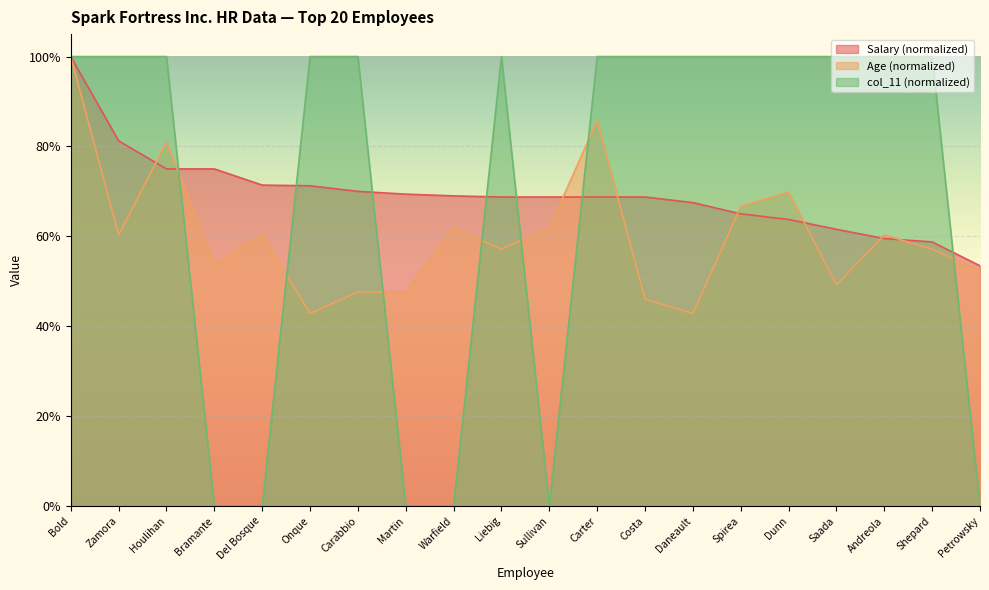

Which series has the largest total across all categories?

col_11